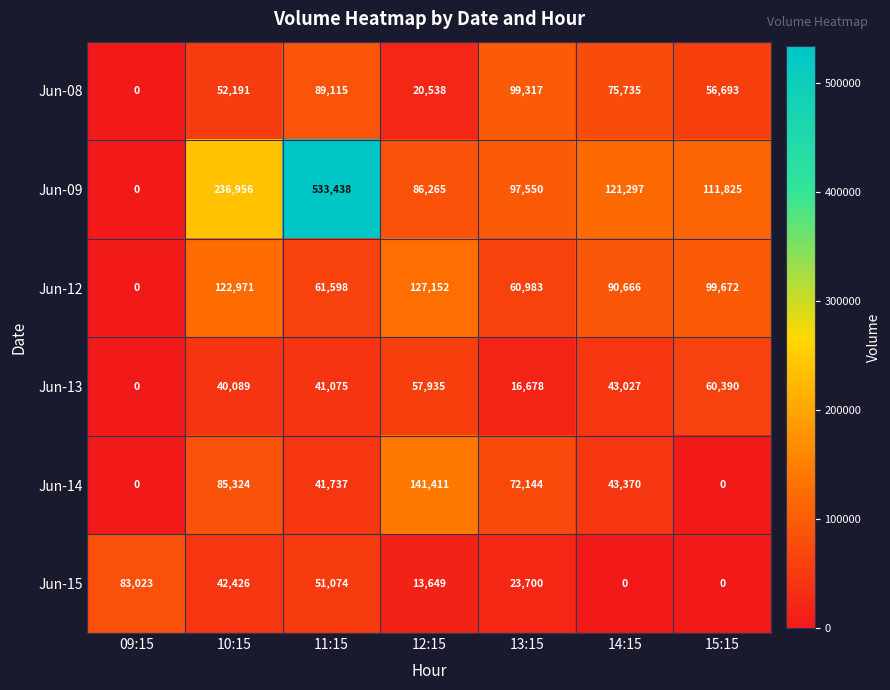

How many values in Jun-15 are above zero?

5